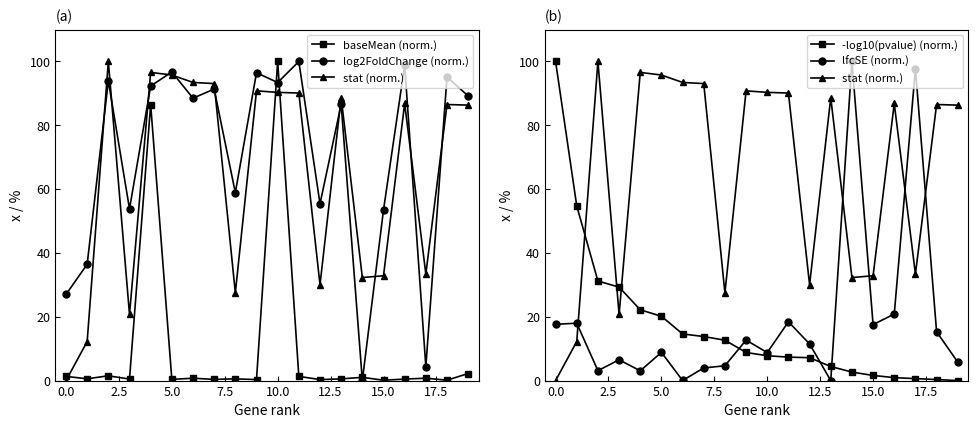

Which series has the largest total across all categories?

log2FoldChange (norm.)